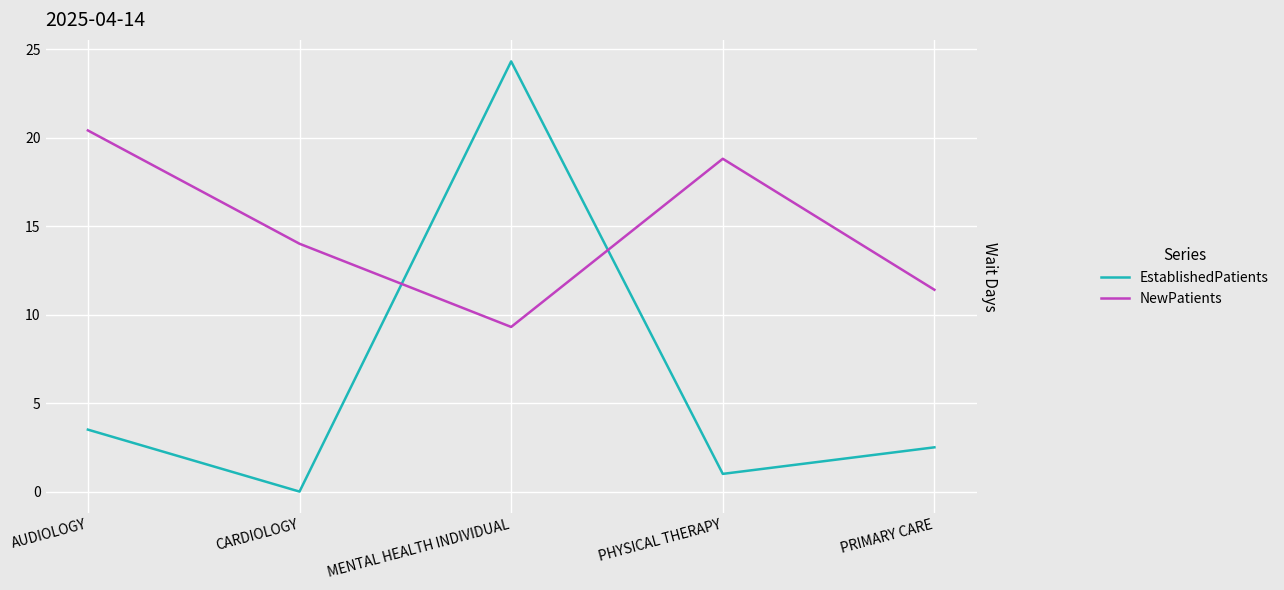

Which series has the largest range (max minus min)?

EstablishedPatients